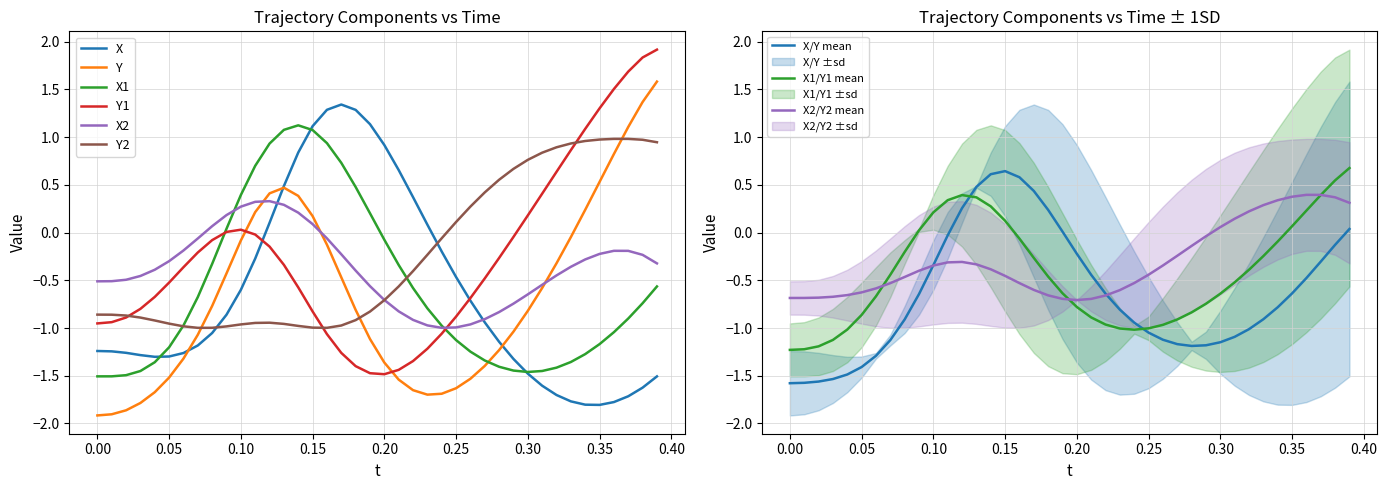

What is the highest value of the X1 series?

1.1